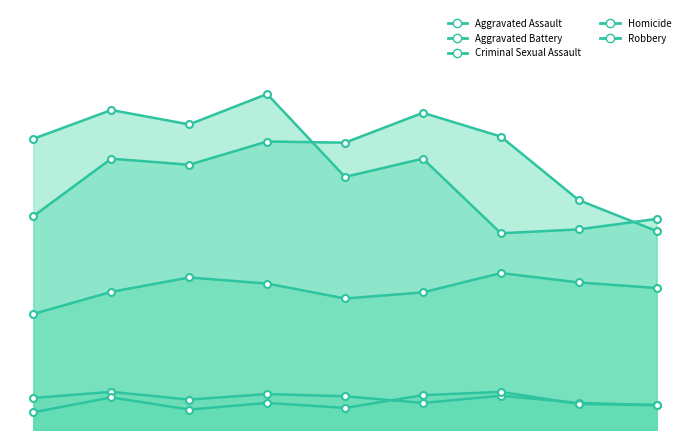

At which category does Aggravated Assault reach its first local peak?

2017